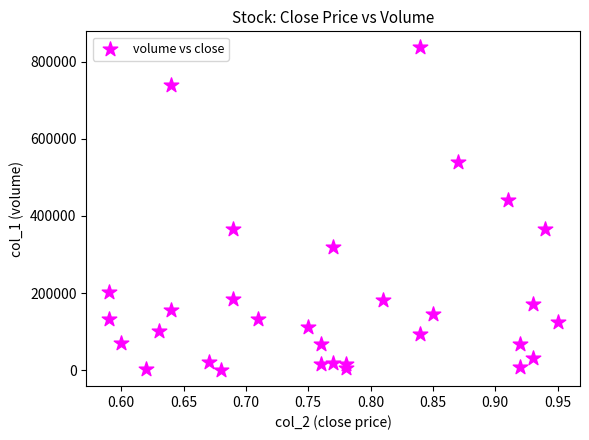

What Y value in the scatter plot is closest to 419000?

442000